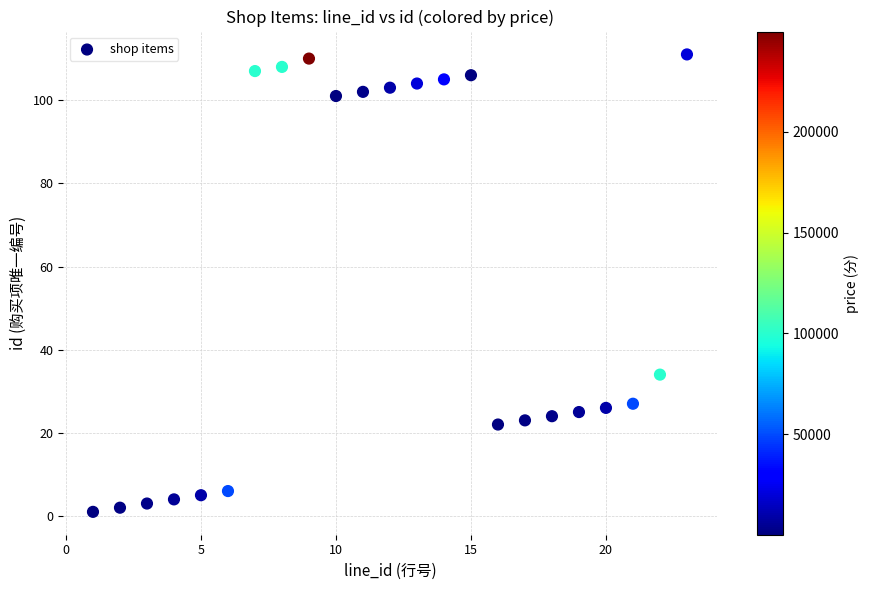

What is the range of X values (max minus min)?

22